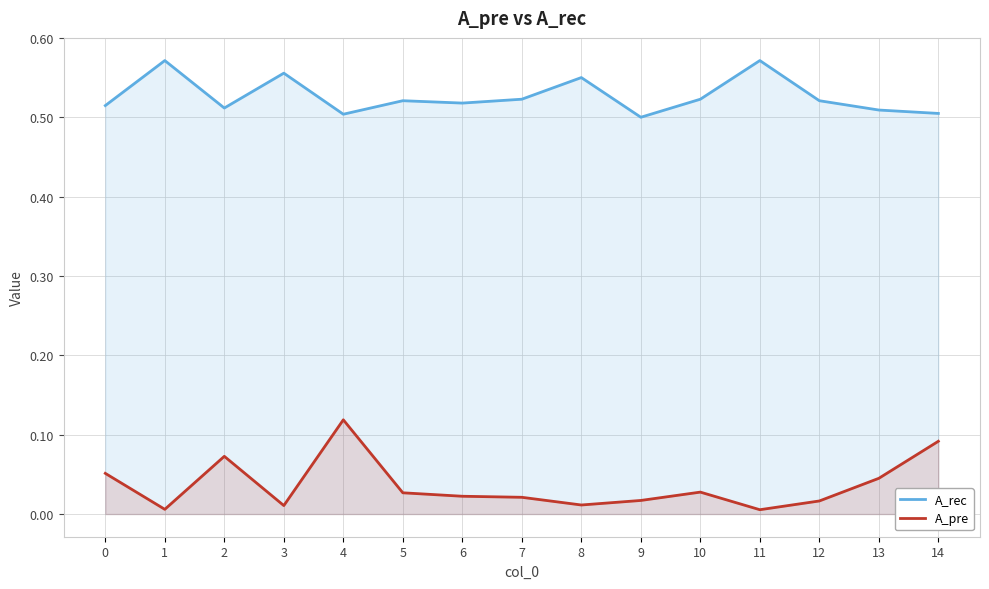

How many lines are shown in the chart?

2